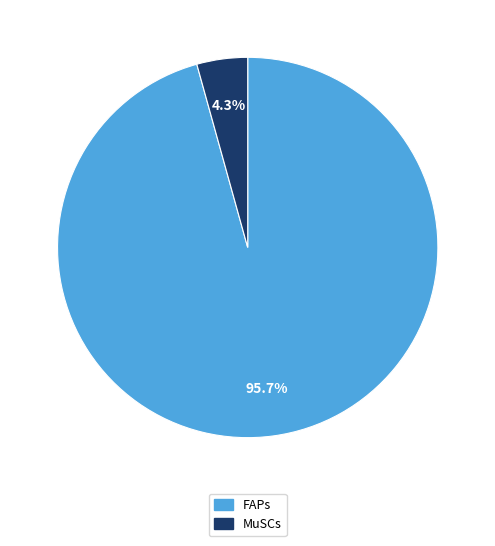

What percentage is the FAPs slice, to the nearest percent?

96%